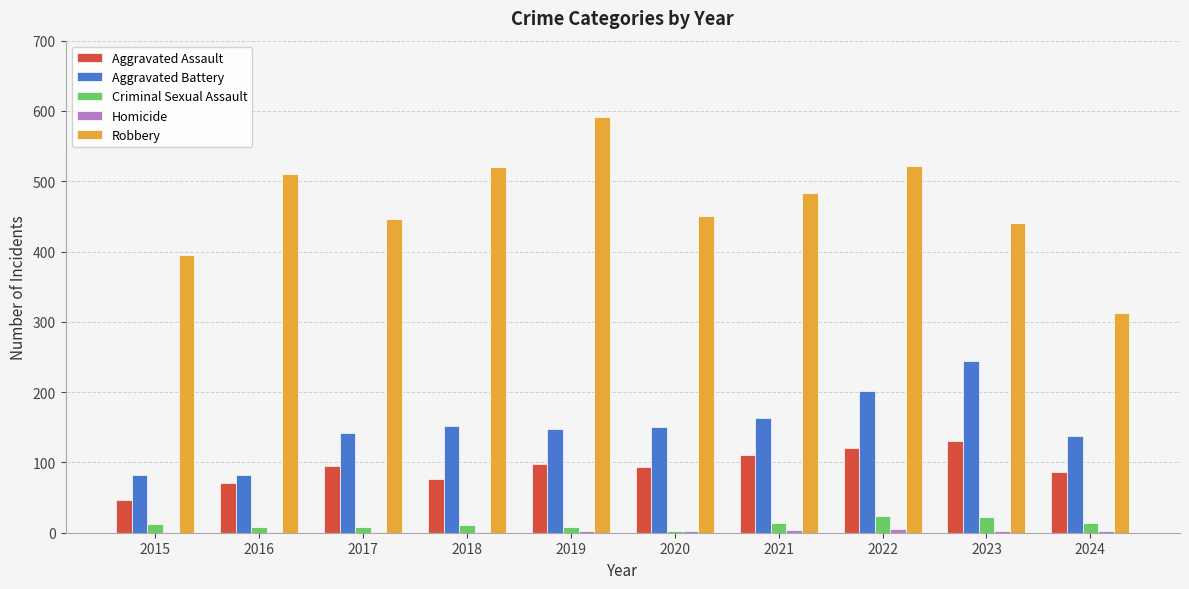

What is the difference between the Aggravated Assault values at 2022 and 2023?

9